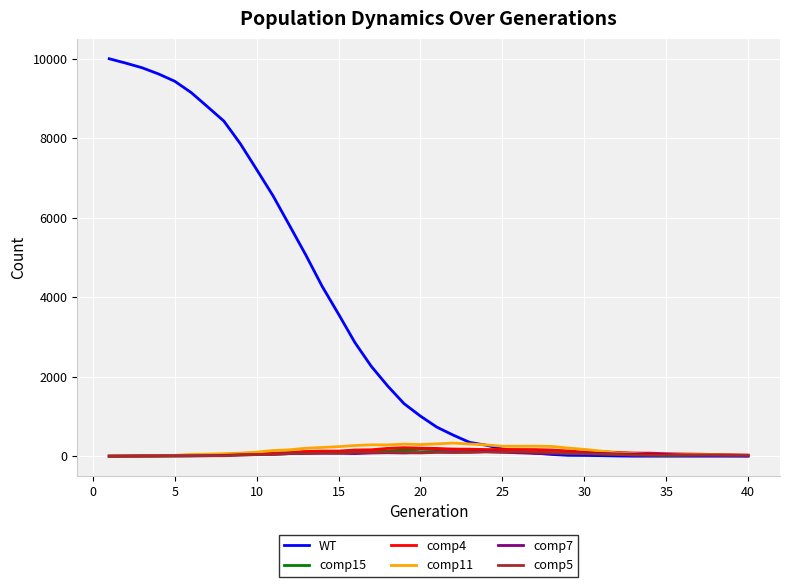

Which series has the largest range (max minus min)?

WT